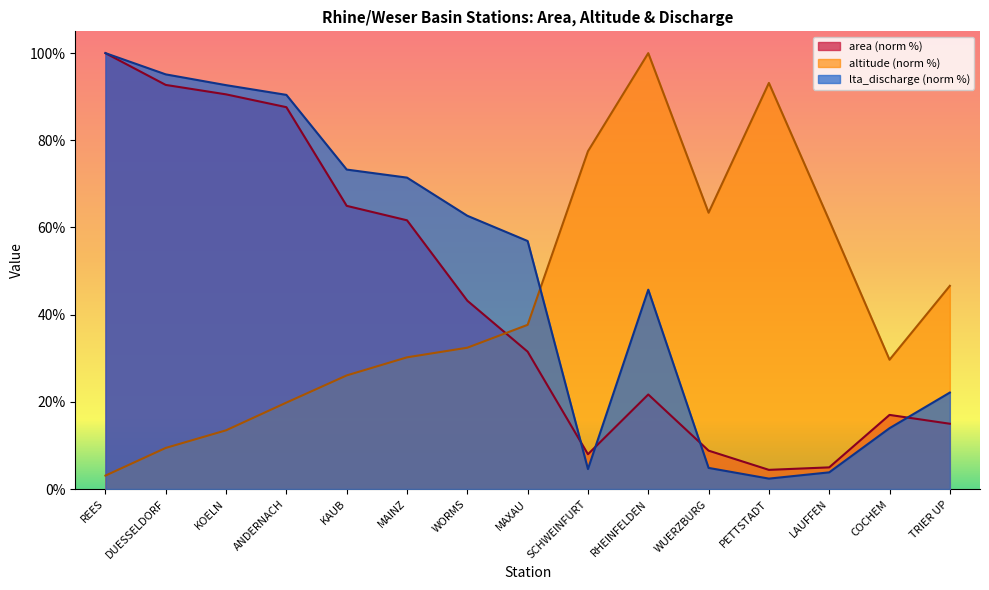

What is the average value of the lta_discharge series?

49.3